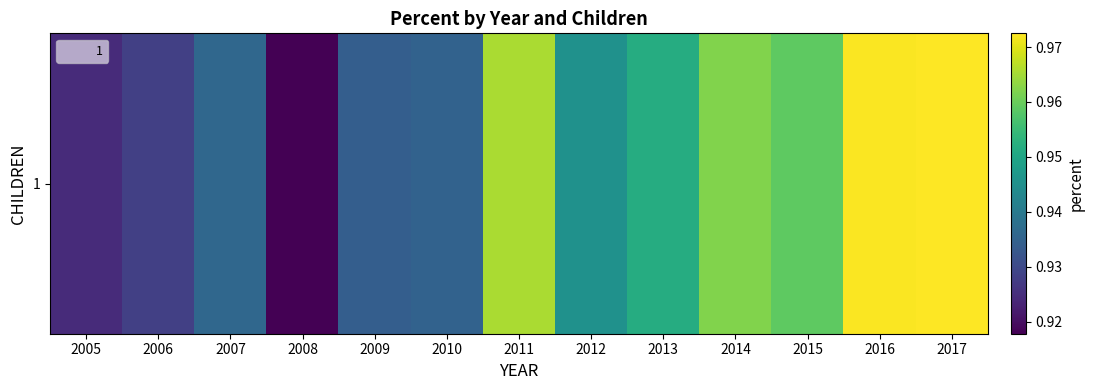

What is the smallest value displayed?

0.9